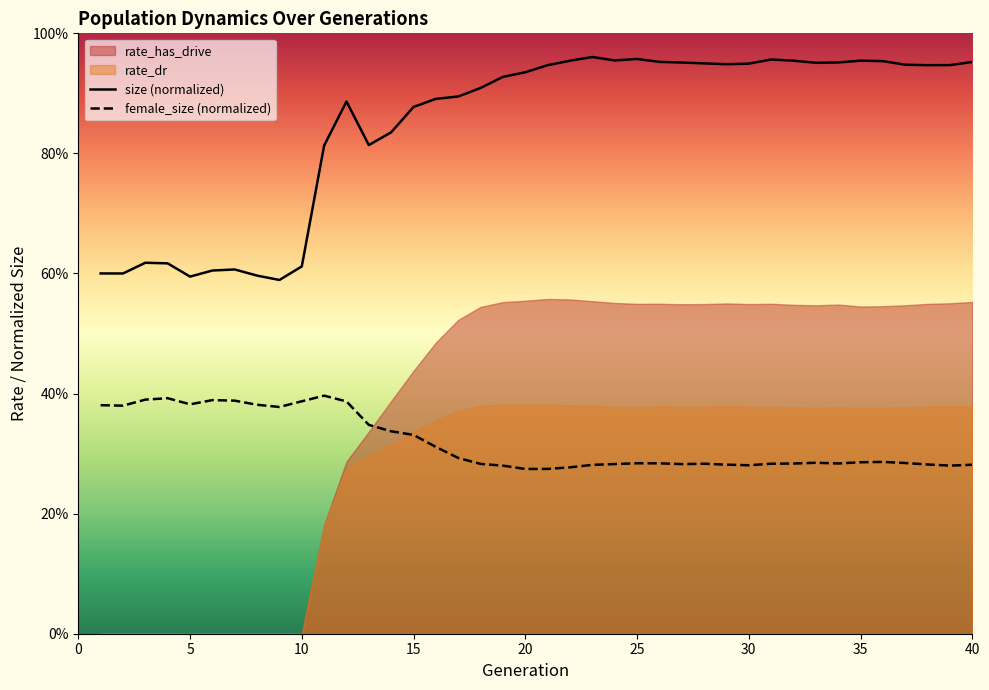

What is the sum of the size (normalized) values at 34 and 15?

1.8